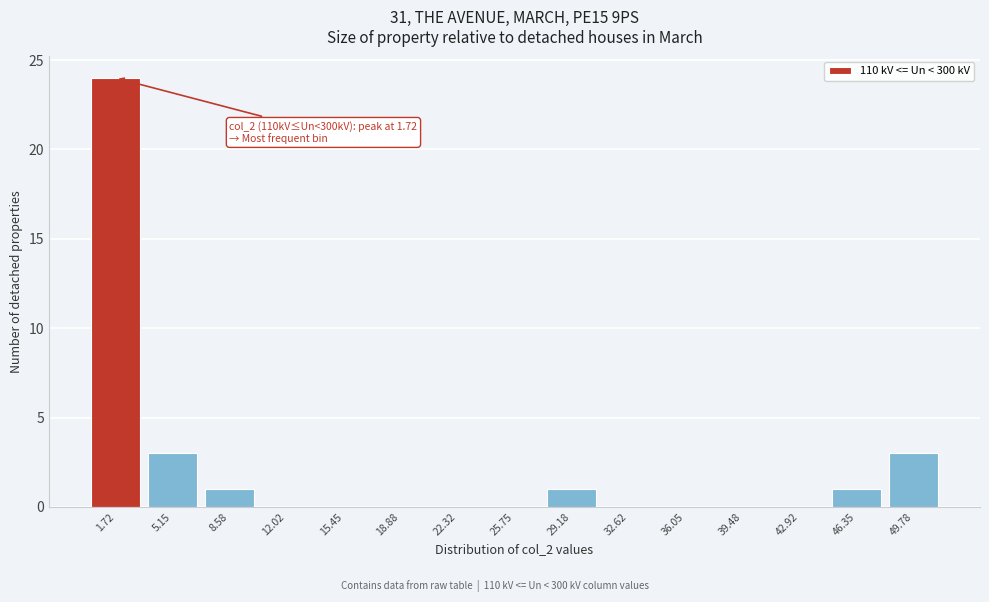

Over which range of the x-axis is the bar tallest?

0.0 to 3.5